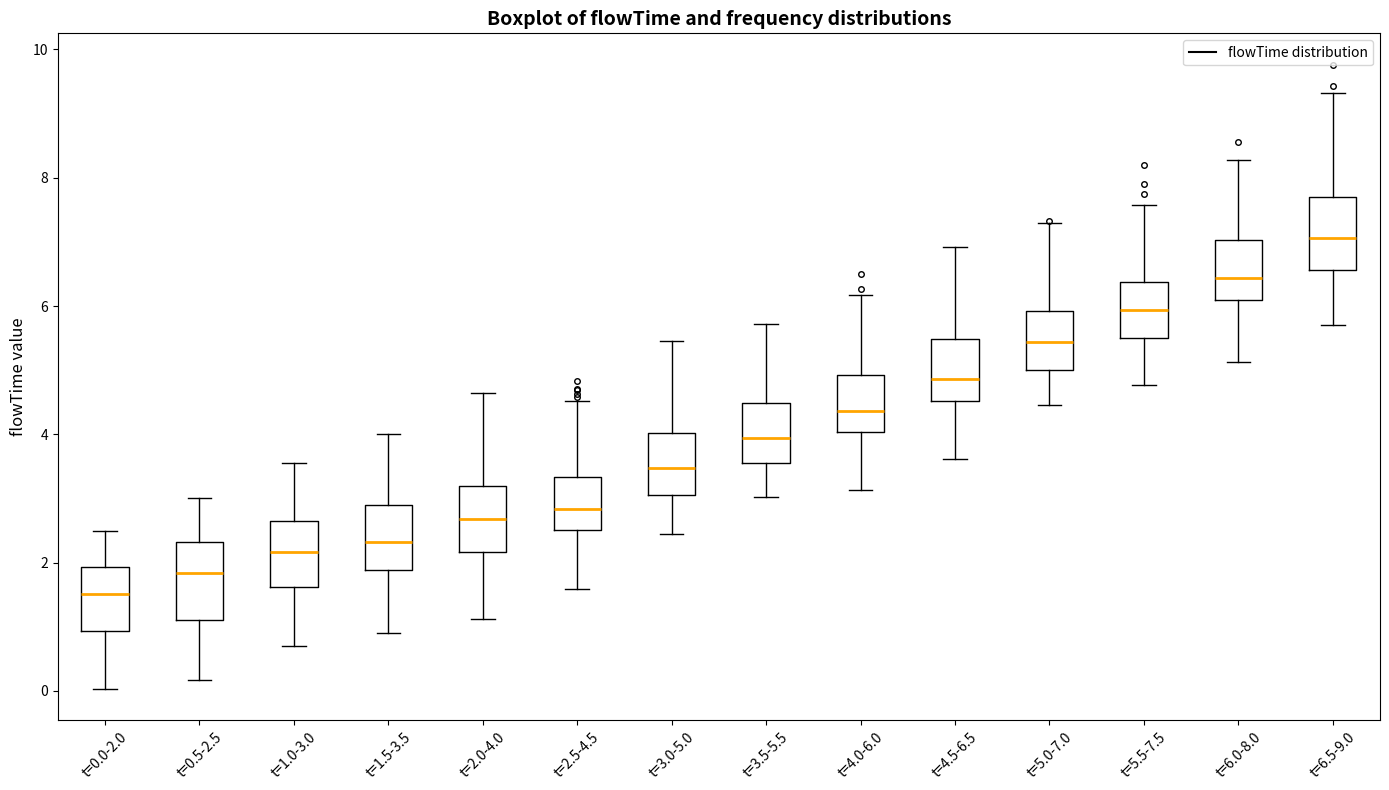

Reading left to right, transcribe this box plot: for each box, give where its median line is, the range the box spans, and where its two whiskers end, as read against the y-axis. The values are not printed on the chart, so give them approximately, as read against the axis.

t=0.0-2.0: median 1.6, box 1.0 to 2.0, whiskers 0.0 to 2.4
t=0.5-2.5: median 1.8, box 1.2 to 2.4, whiskers 0.2 to 3.0
t=1.0-3.0: median 2.2, box 1.6 to 2.6, whiskers 0.6 to 3.6
t=1.5-3.5: median 2.4, box 1.8 to 3.0, whiskers 1.0 to 4.0
t=2.0-4.0: median 2.6, box 2.2 to 3.2, whiskers 1.2 to 4.6
t=2.5-4.5: median 2.8, box 2.6 to 3.4, whiskers 1.6 to 4.6
t=3.0-5.0: median 3.4, box 3.0 to 4.0, whiskers 2.4 to 5.4
t=3.5-5.5: median 4.0, box 3.6 to 4.4, whiskers 3.0 to 5.8
t=4.0-6.0: median 4.4, box 4.0 to 5.0, whiskers 3.2 to 6.2
t=4.5-6.5: median 4.8, box 4.6 to 5.4, whiskers 3.6 to 7.0
t=5.0-7.0: median 5.4, box 5.0 to 6.0, whiskers 4.4 to 7.4
t=5.5-7.5: median 6.0, box 5.6 to 6.4, whiskers 4.8 to 7.6
t=6.0-8.0: median 6.4, box 6.0 to 7.0, whiskers 5.2 to 8.2
t=6.5-9.0: median 7.0, box 6.6 to 7.8, whiskers 5.8 to 9.4